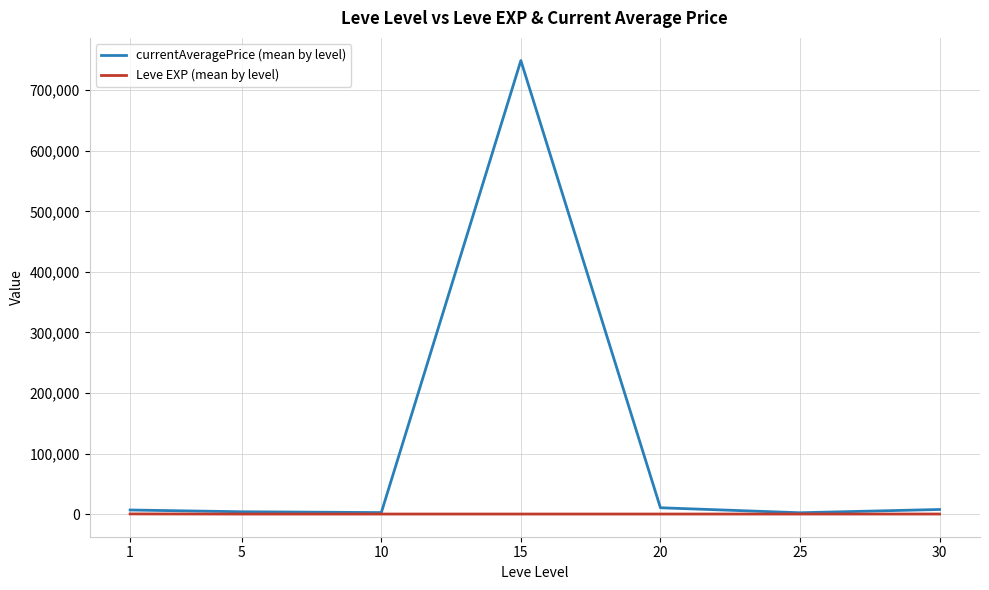

What is the spread (max minus min) of values at 10?

2428.0